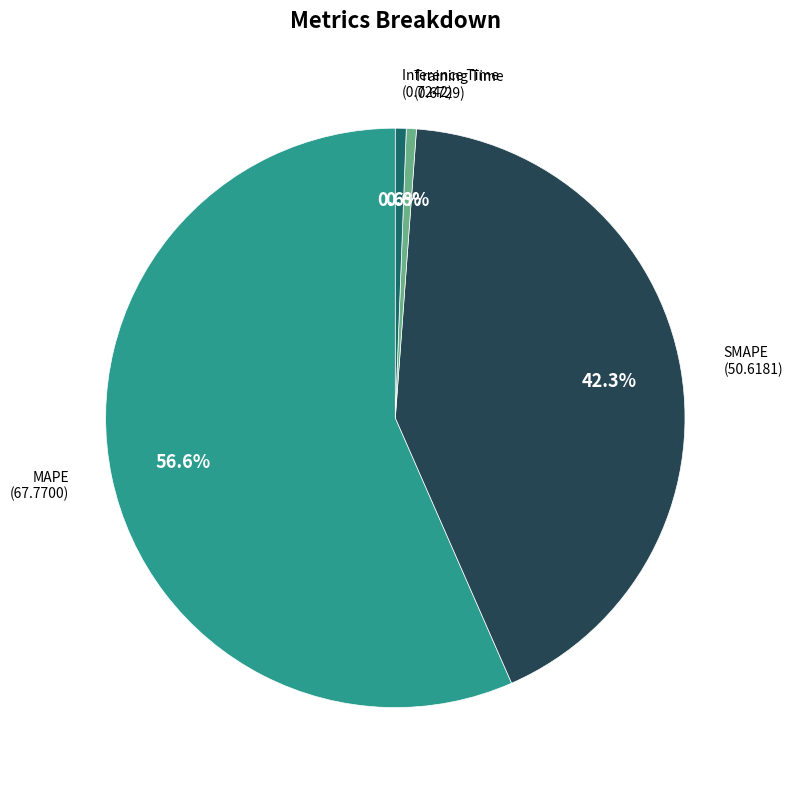

Is there any slice that represents more than half of the pie?

Yes